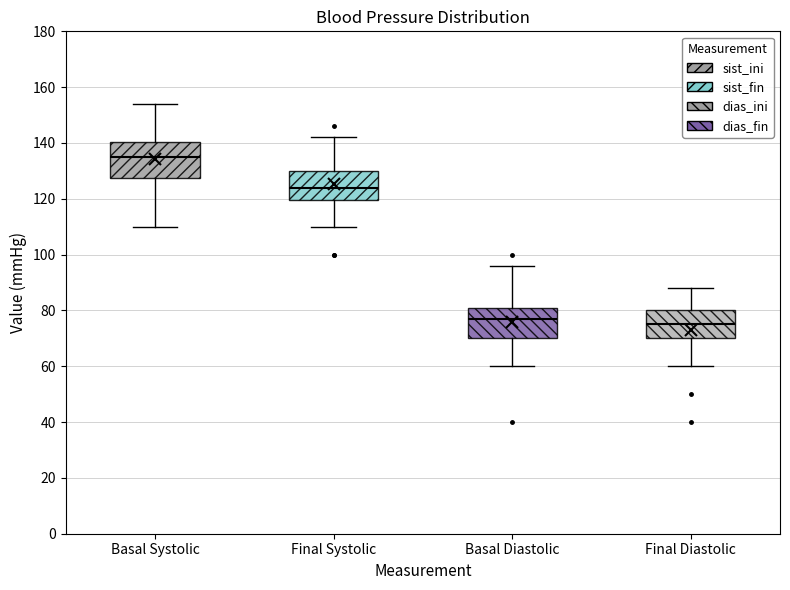

Reading left to right, transcribe this box plot: for each box, give where its median line is, the range the box spans, and where its two whiskers end, as read against the y-axis. The values are not printed on the chart, so give them approximately, as read against the axis.

Basal Systolic: median 136, box 128 to 140, whiskers 110 to 154
Final Systolic: median 124, box 120 to 130, whiskers 110 to 142
Basal Diastolic: median 78, box 70 to 82, whiskers 60 to 96
Final Diastolic: median 76, box 70 to 80, whiskers 60 to 88